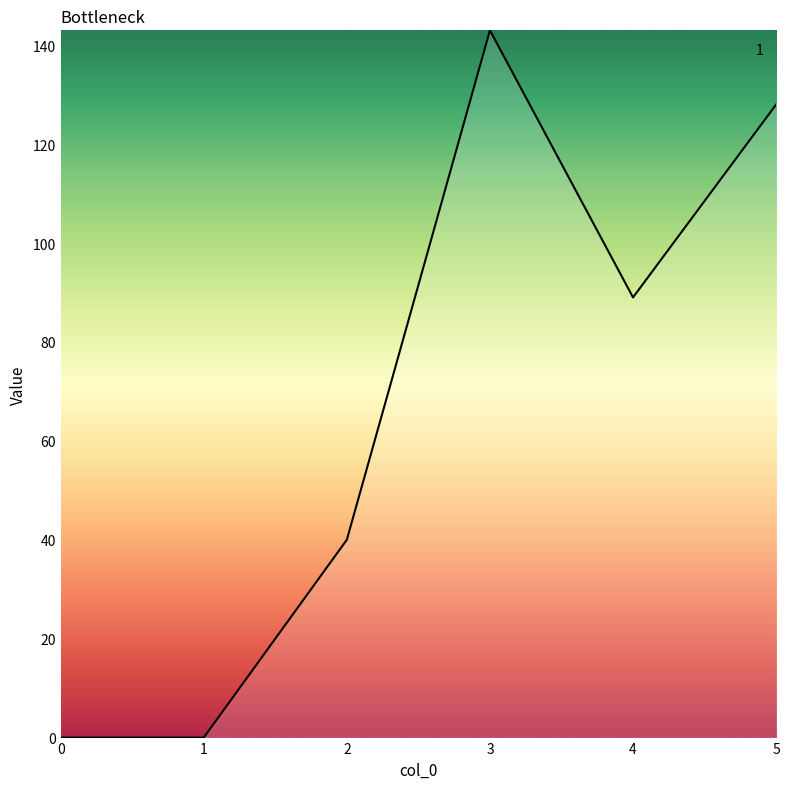

What value does the data have at 5, to the nearest 10?

130